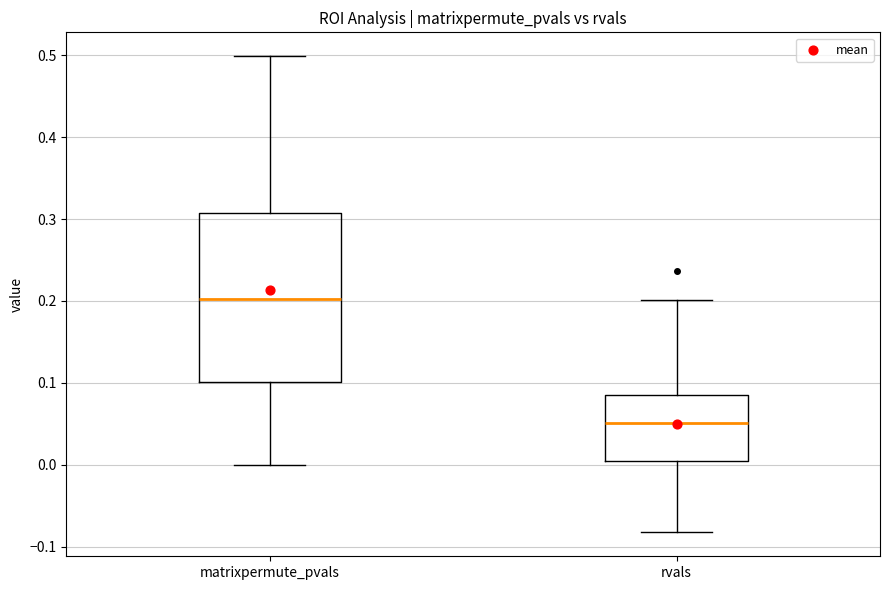

Where is the upper edge of the box for rvals on the y-axis? The values are not printed on the chart, so give them approximately, as read against the axis.

0.09